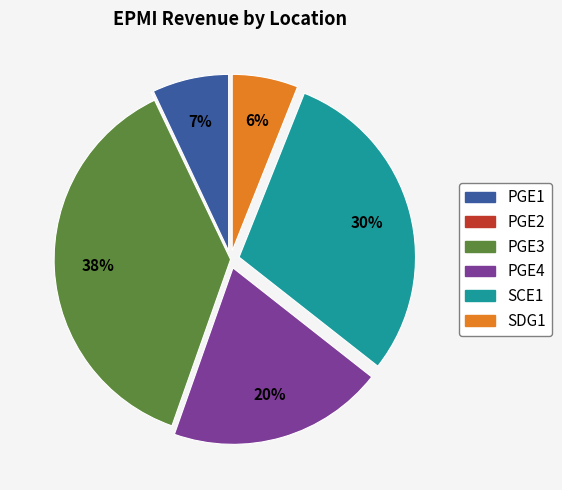

To the nearest percent, what is the combined percentage of PGE3 and PGE4?

57%